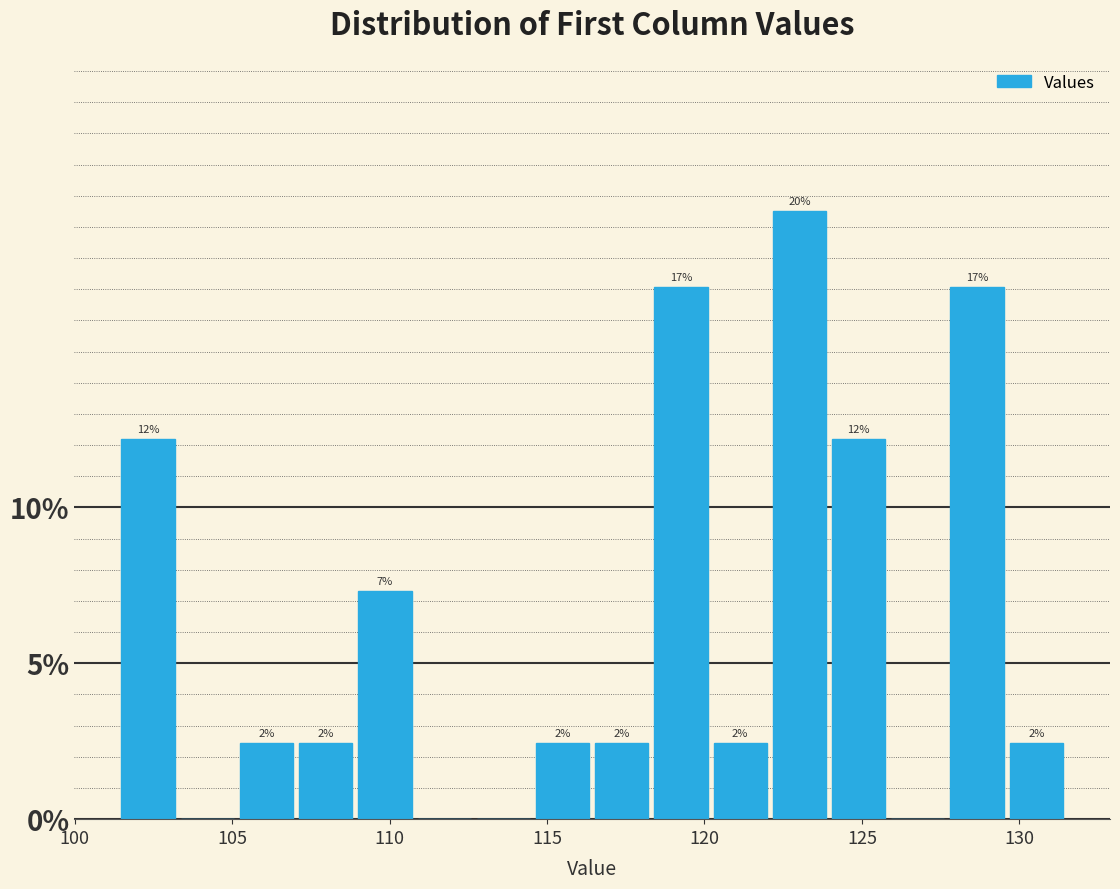

Read against the x-axis, roughly where is the centre of the tallest bar?

123.0